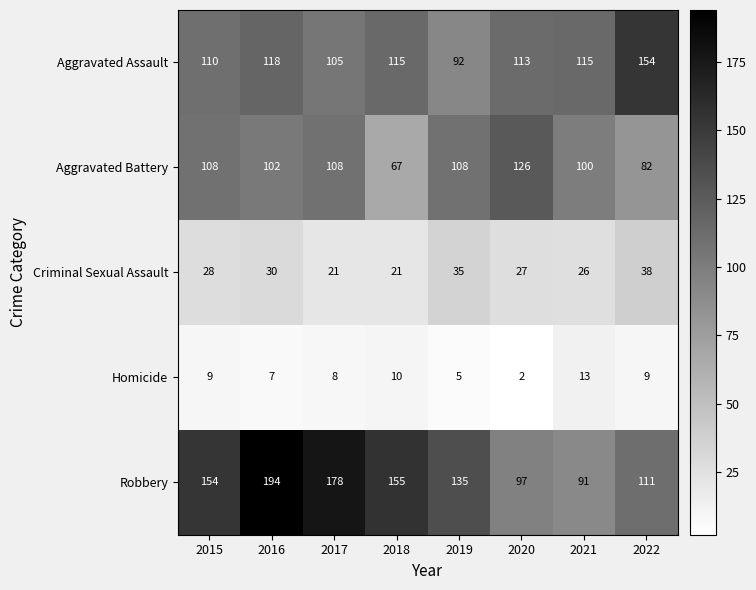

At which category is the sum across all series the highest?

2016